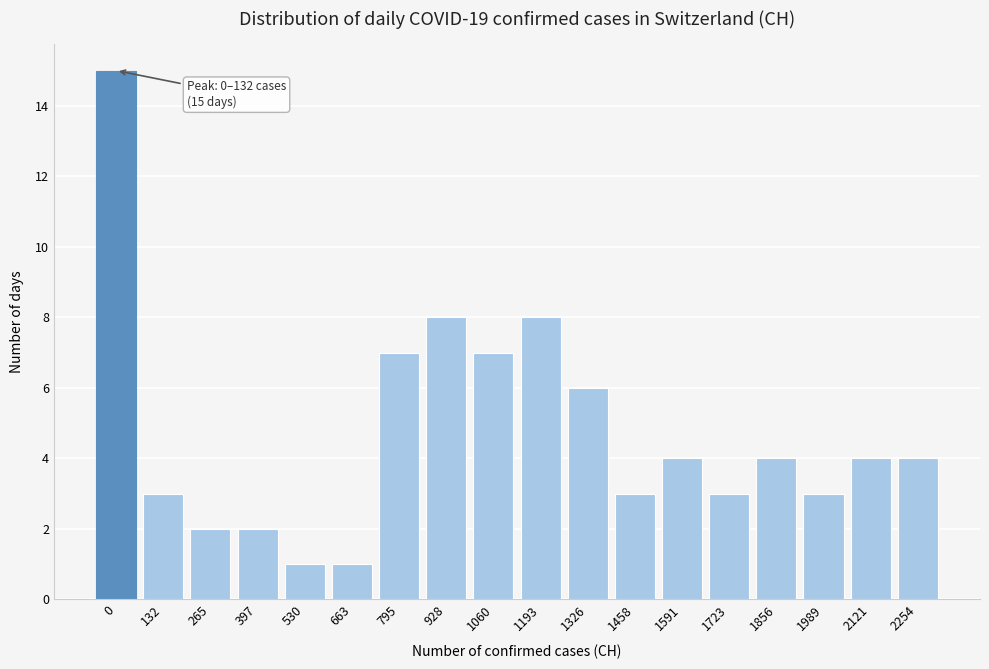

Reading left to right, what are all the values shown in this chart?

15	3	2	2	1	1	7	8	7	8	6	3	4	3	4	3	4	4